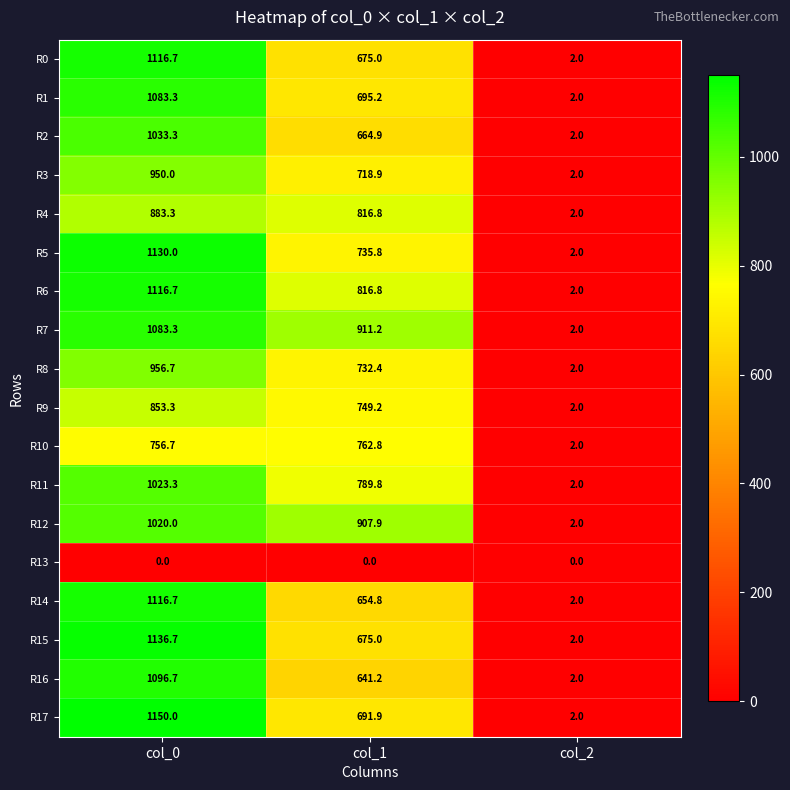

The R5 series shows 2.0 at col_2. True or false?

True